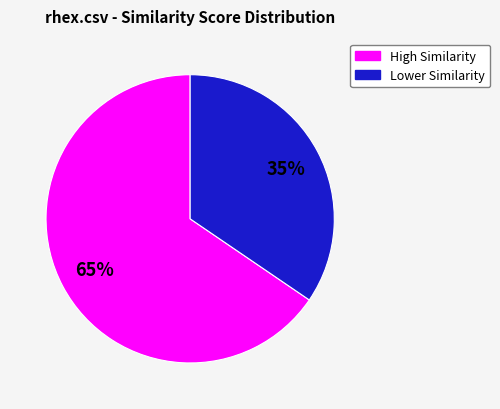

To the nearest percent, what is the average slice percentage?

50%